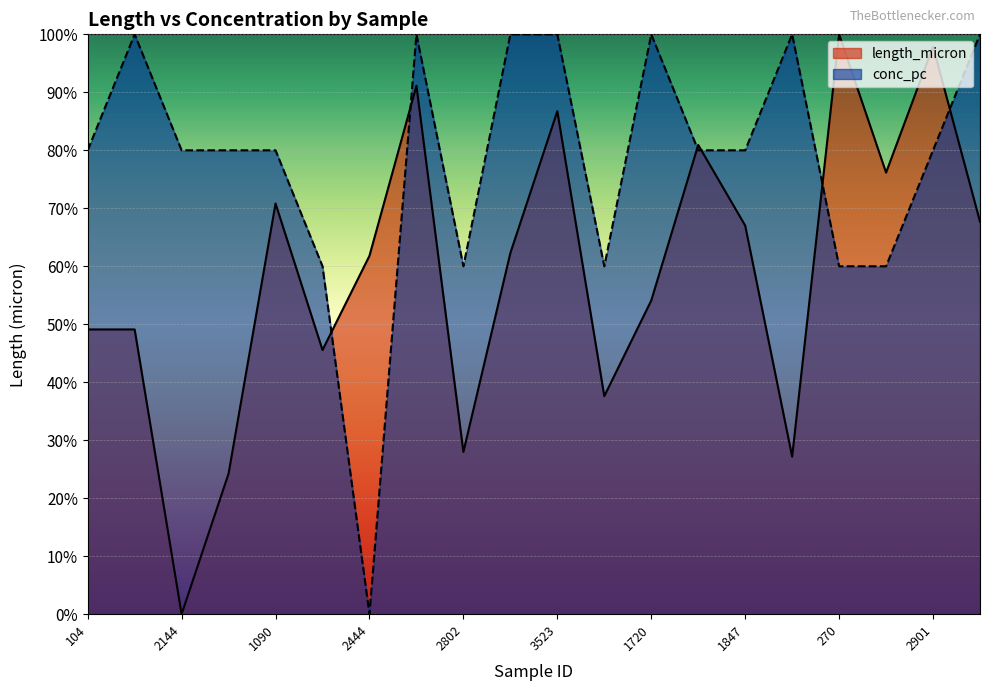

Which category has the highest value across all series?

270